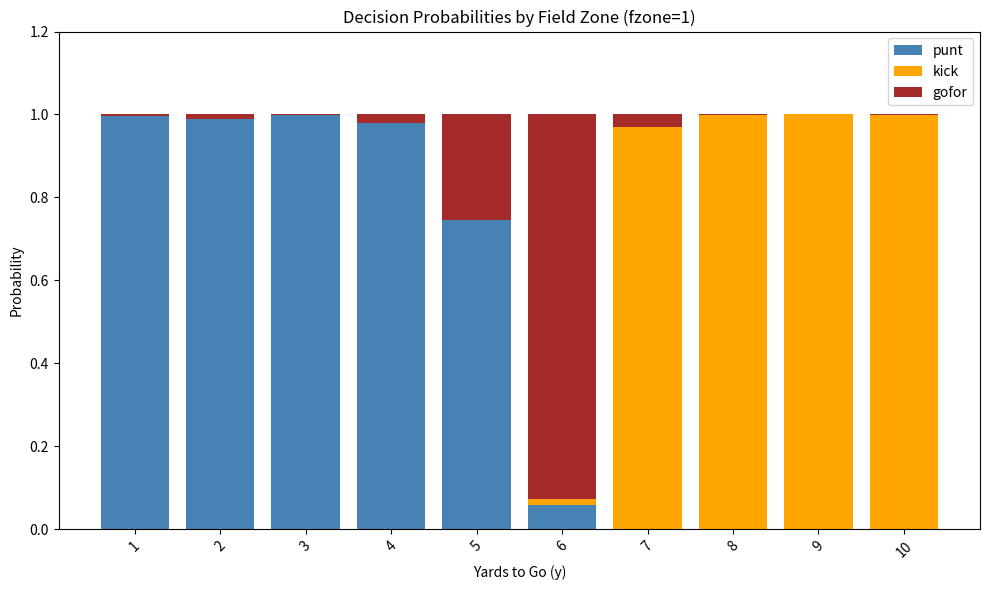

Are the bars horizontal?

No